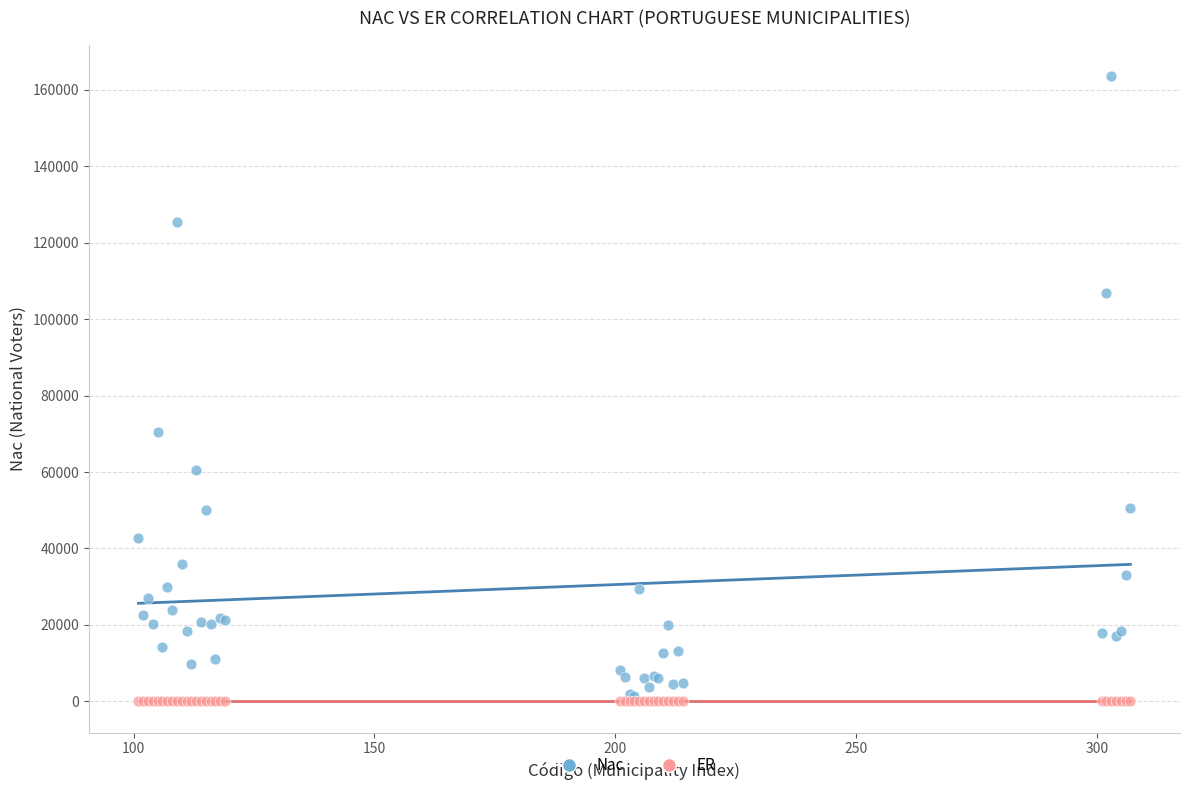

In the Nac series, what Y value is closest to 82440?

70394